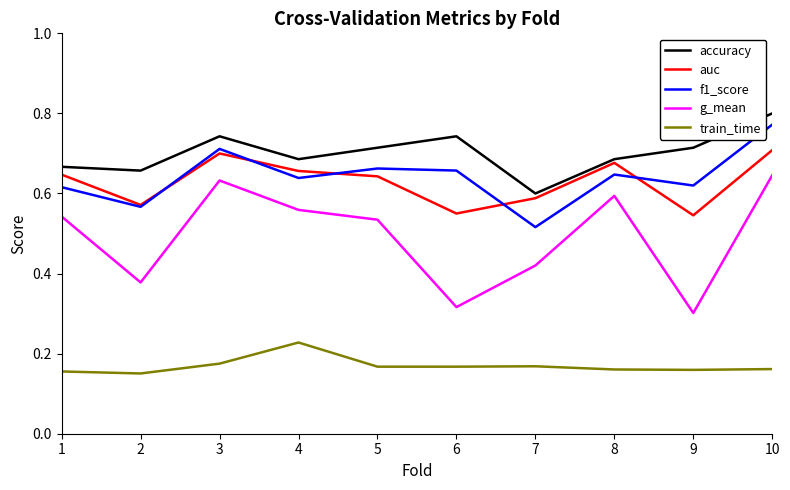

How many lines are shown in the chart?

5